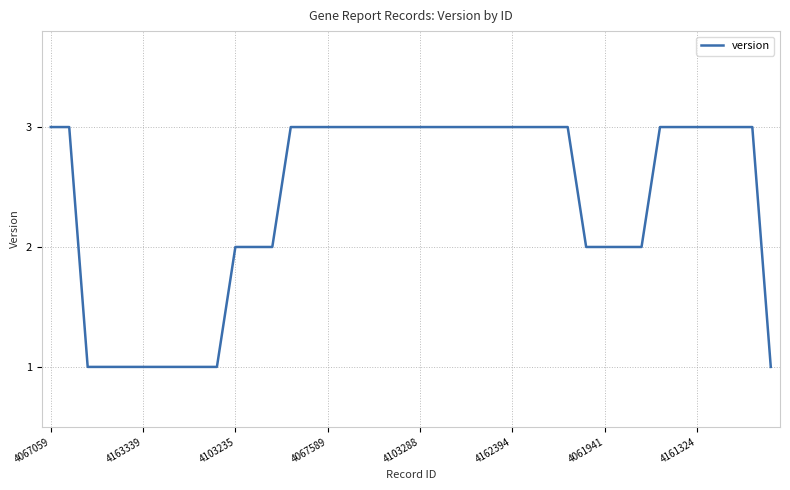

Reading right to left, list all the values displayed in this chart.

1	3	3	3	3	3	3	2	2	2	2	3	3	3	3	3	3	3	3	3	3	3	3	3	3	3	3	2	2	2	1	1	1	1	1	1	1	1	3	3